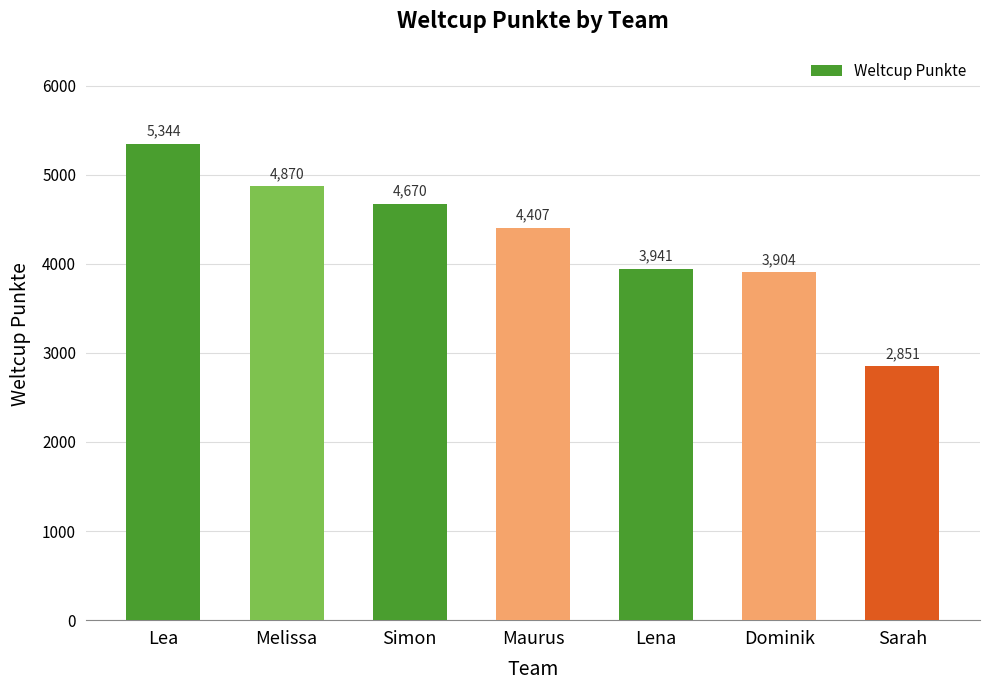

How many bars are there in total?

7